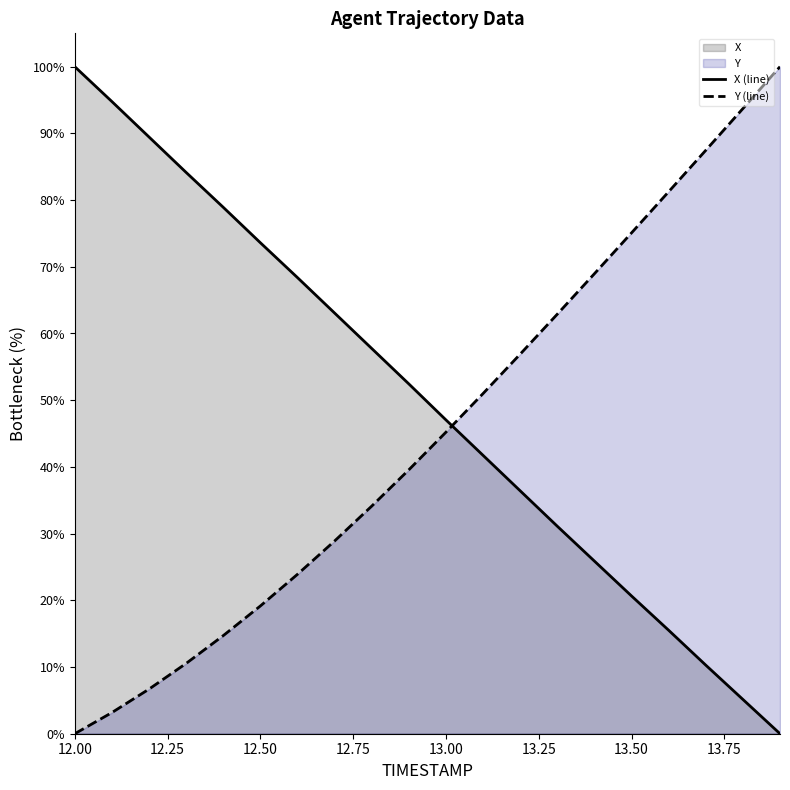

Between which two adjacent categories do Y and X first intersect?

13.0 and 13.1